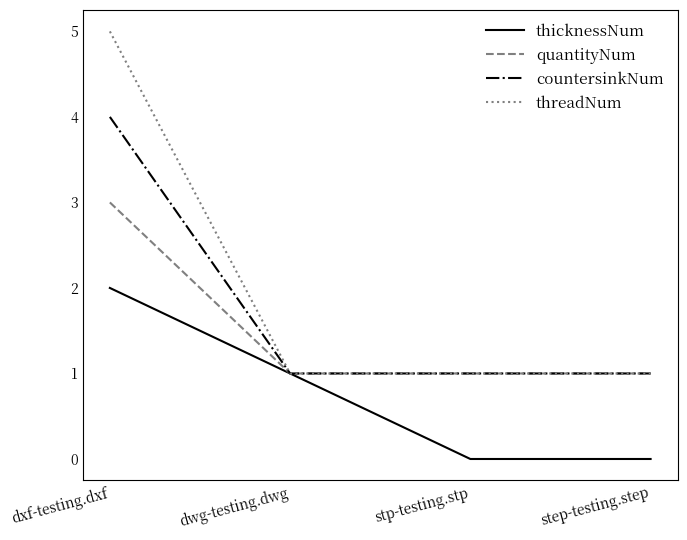

Rank the series by their average value, from highest to lowest.

threadNum, countersinkNum, quantityNum, thicknessNum